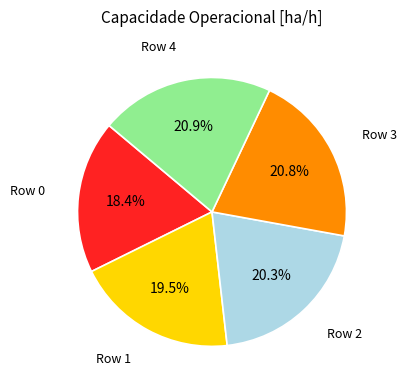

Do Row 2 and Row 0 together represent more than half of the pie?

No